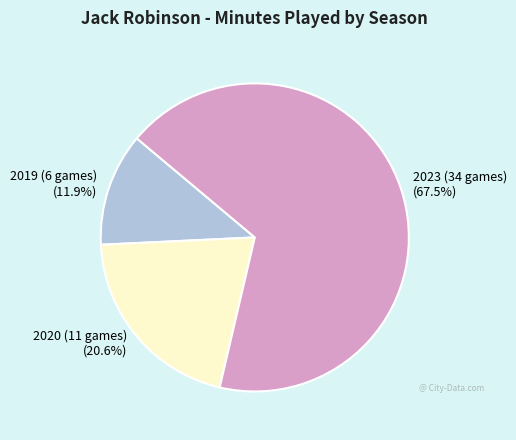

What percentage is the 2019 (6 games) slice, to the nearest percent?

12%